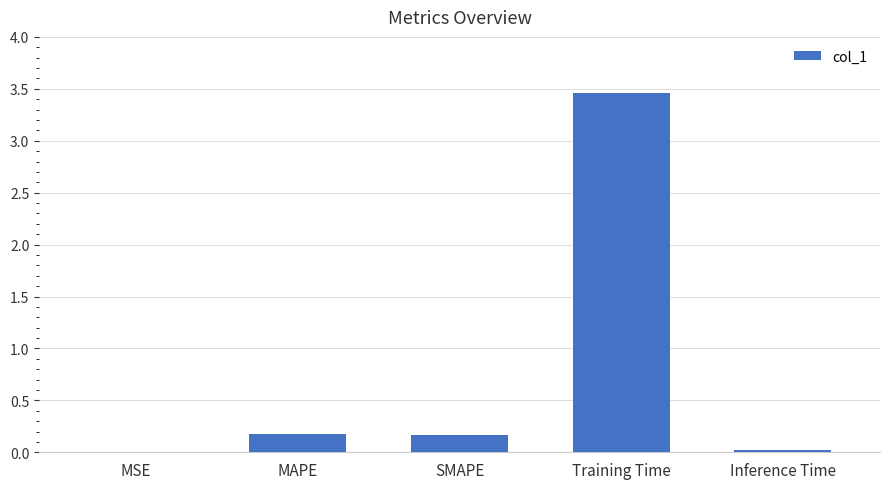

What is the difference between the values at Inference Time and SMAPE?

0.1